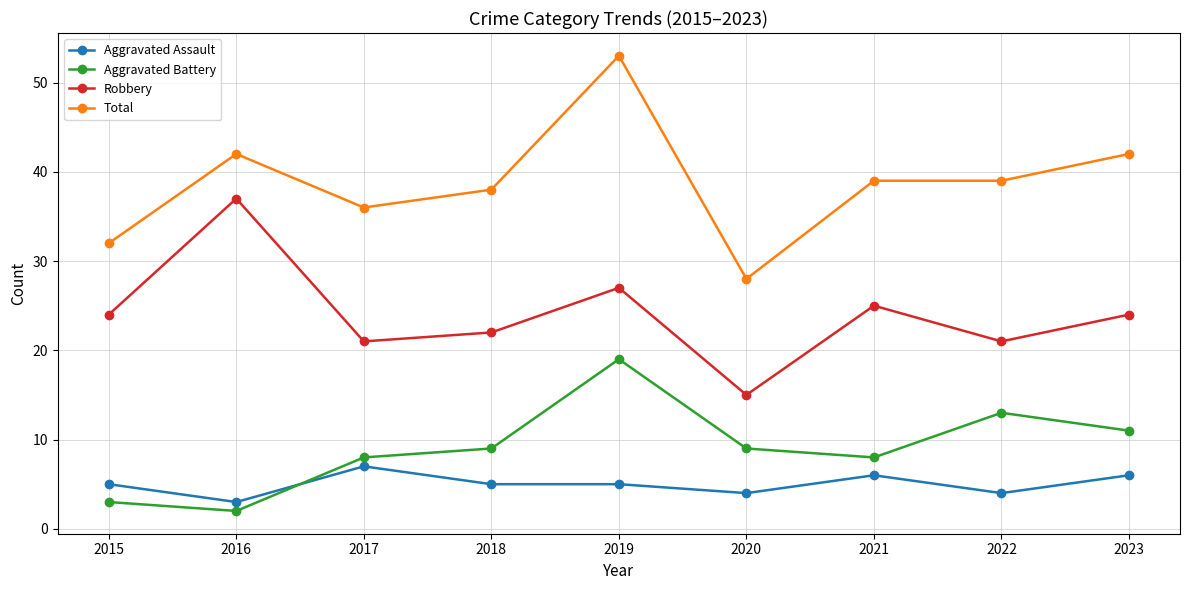

True or false: Robbery has more than 0 interior local peaks.

True